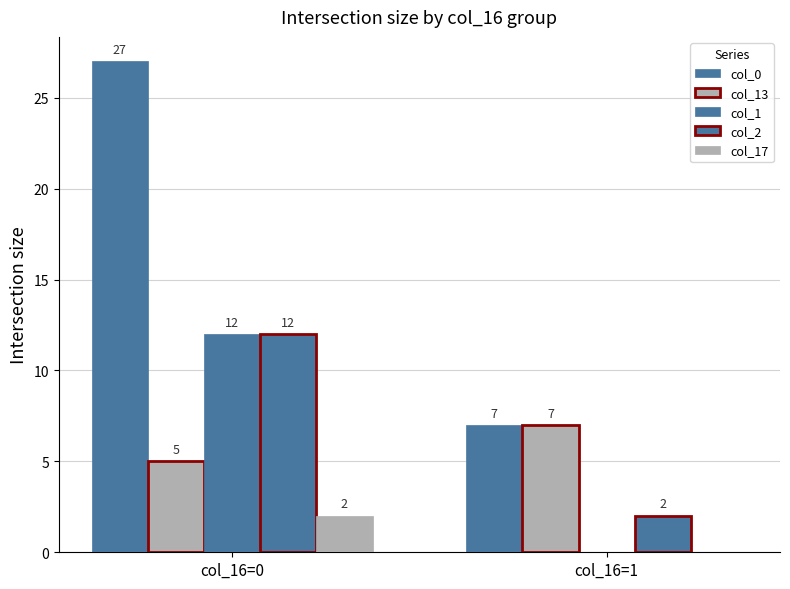

At col_16=0, list the series in order from smallest to largest.

col_17, col_13, col_1, col_2, col_0